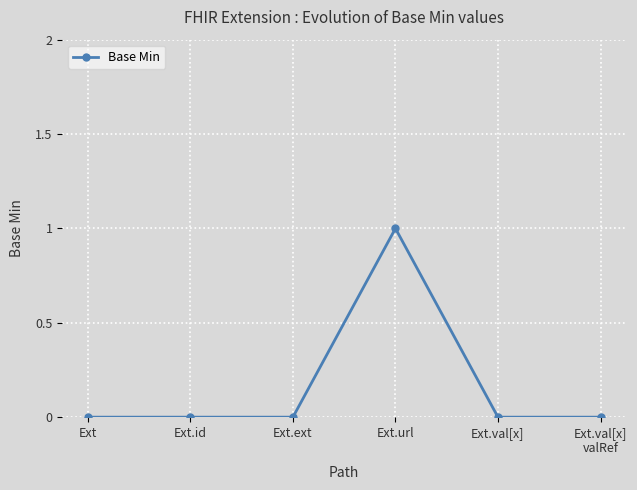

Is it true that the value at Ext is 0?

True